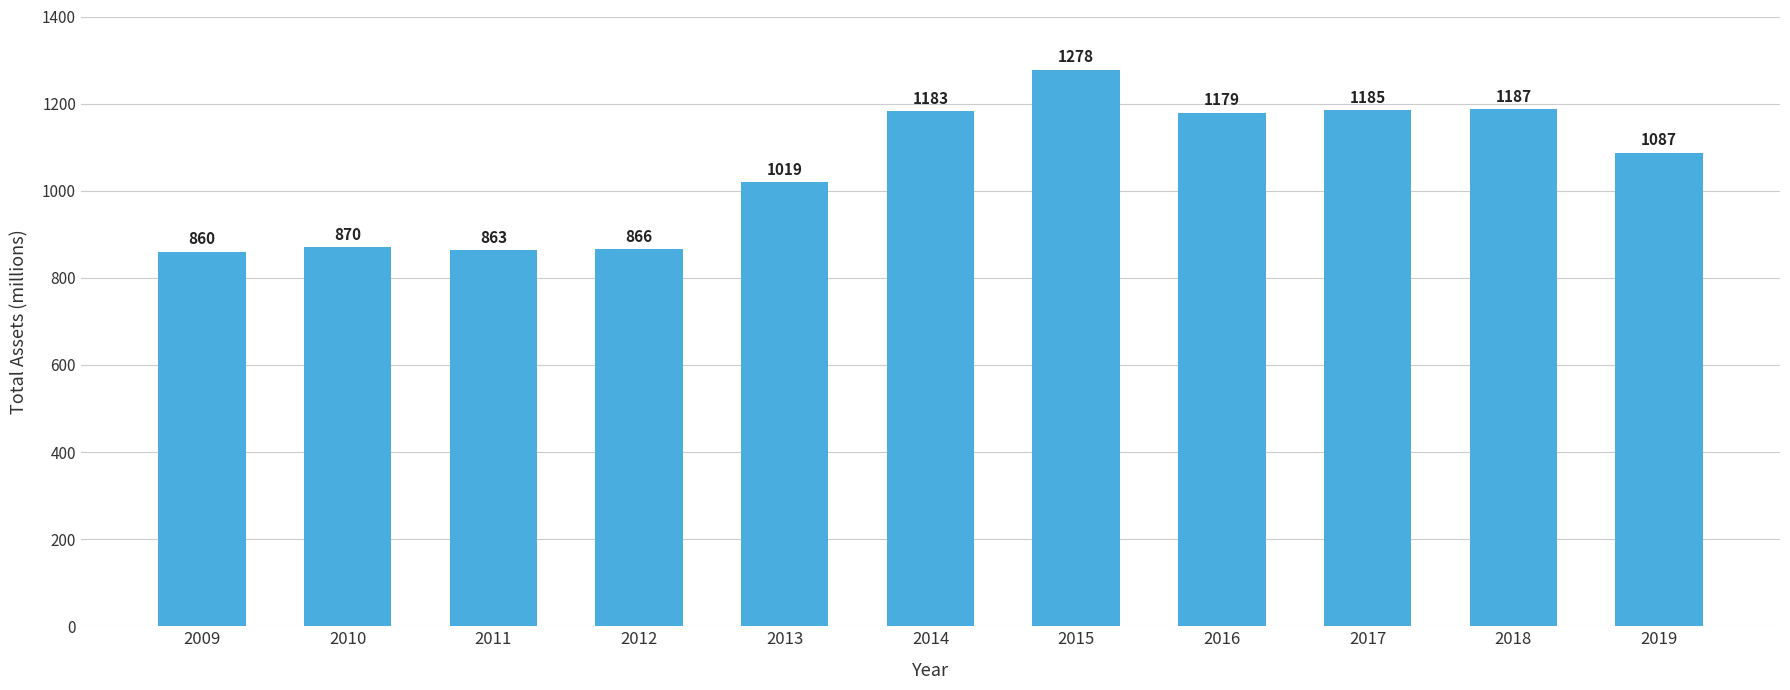

Reading left to right, extract all data points from this chart.

860	870	863	866	1019	1183	1278	1179	1185	1187	1087